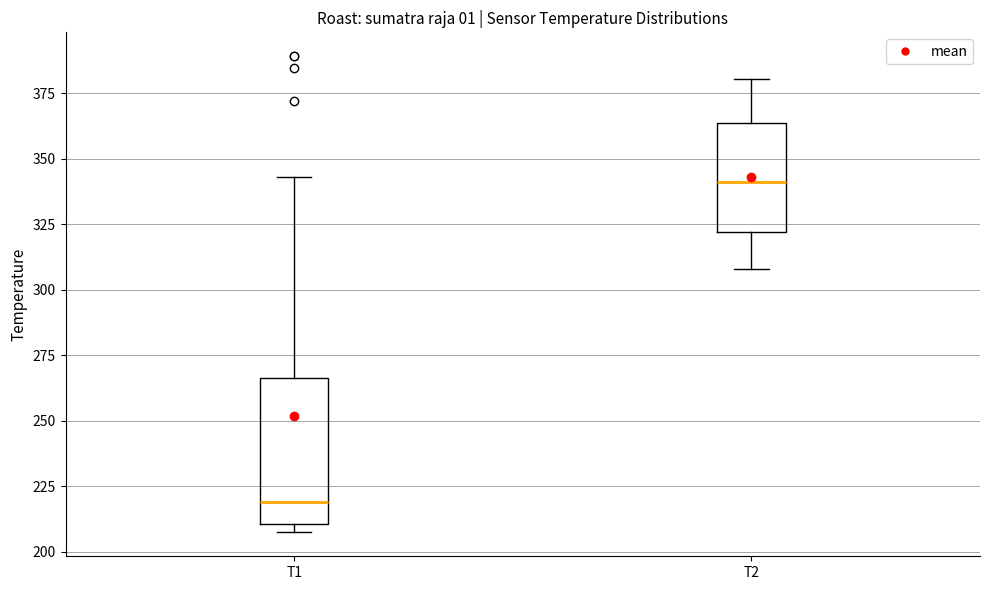

Reading left to right, read every box against the y-axis: the position of its median line, the range the box covers, and the ends of its whiskers. The values are not printed on the chart, so give them approximately, as read against the axis.

T1: median 220, box 210 to 265, whiskers 205 to 345
T2: median 340, box 320 to 365, whiskers 310 to 380